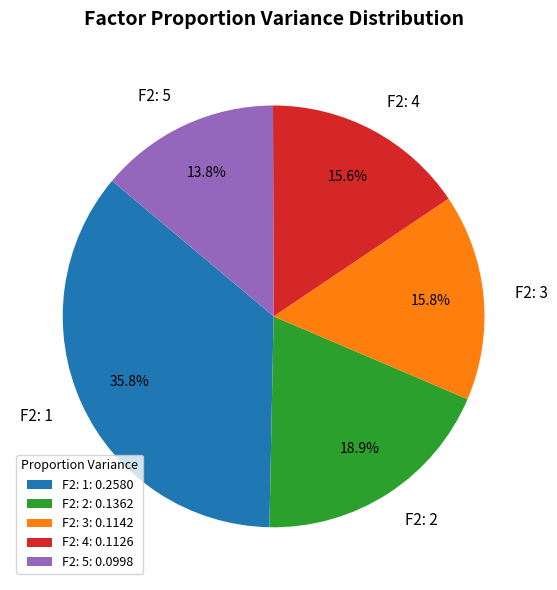

Which category has the smallest portion of the pie?

F2: 5